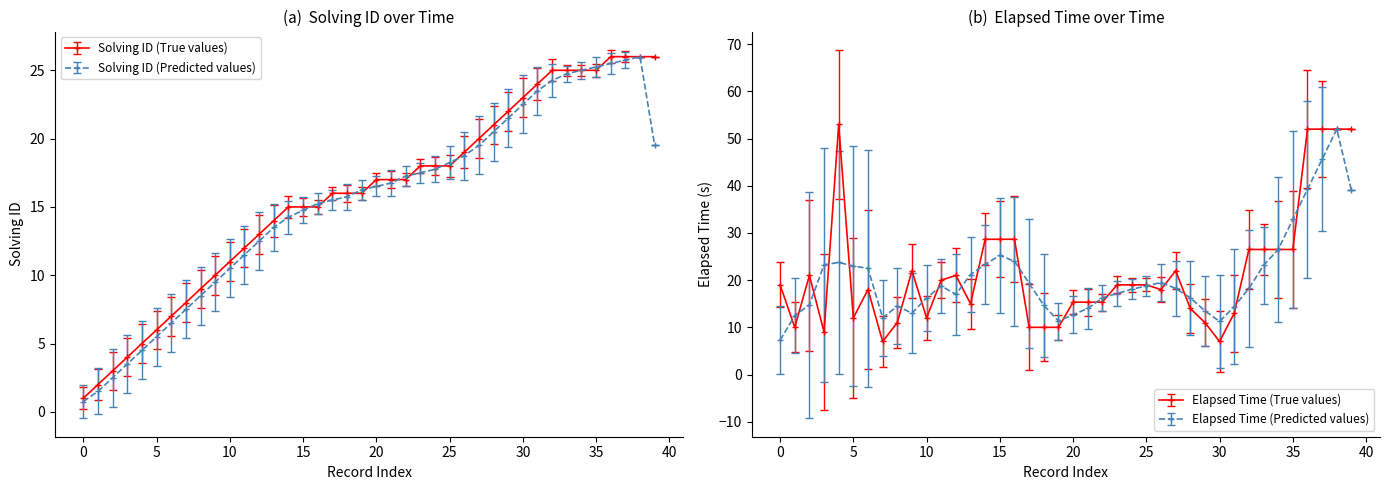

At which label is solving_id closest to 13?

12